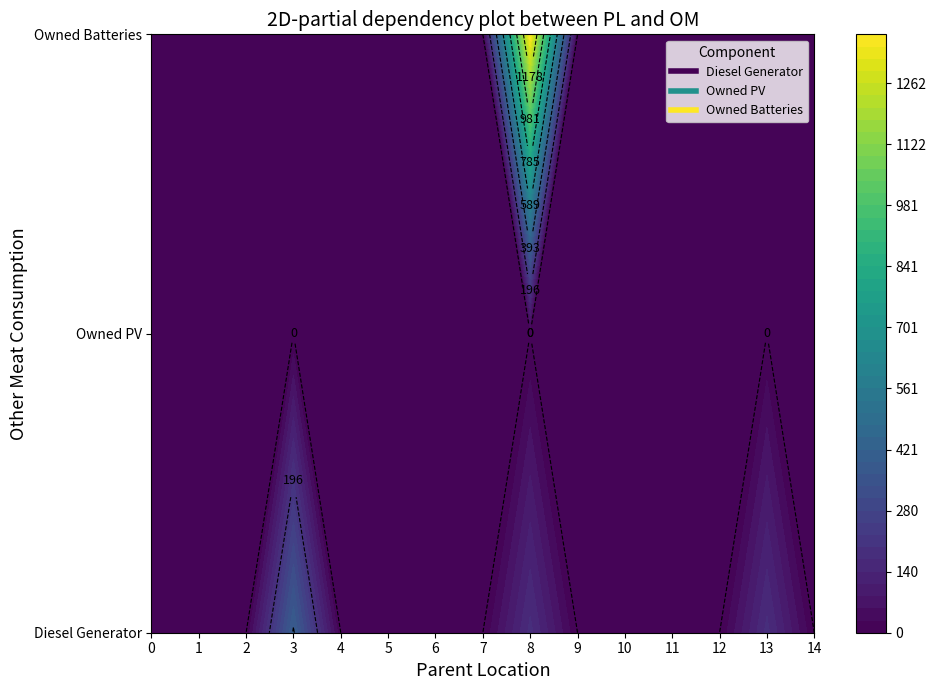

List the series in order of their peak value, lowest first.

Owned PV, Diesel Generator, Owned Batteries